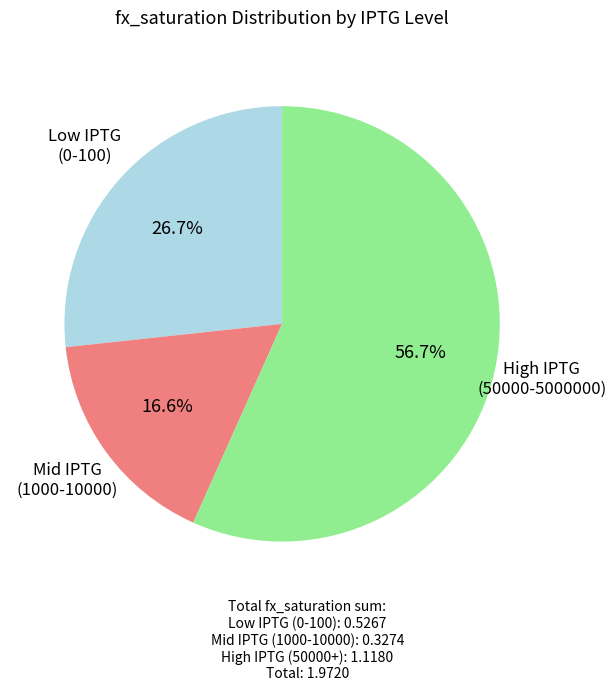

To the nearest percent, what is the difference between the largest and smallest slice percentages?

40%